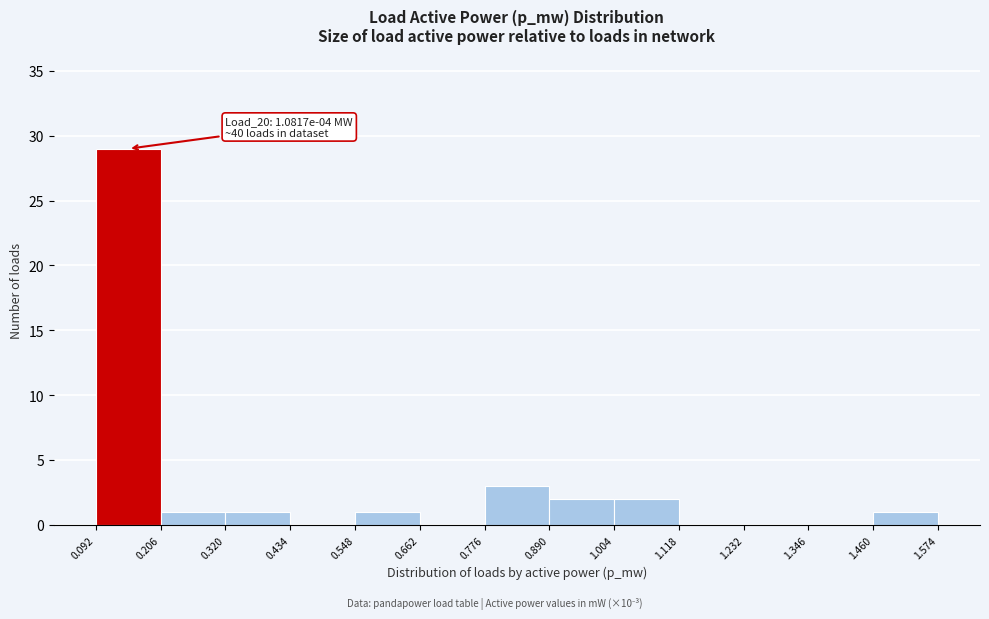

Which range on the x-axis has the tallest bar?

0.092 to 0.206